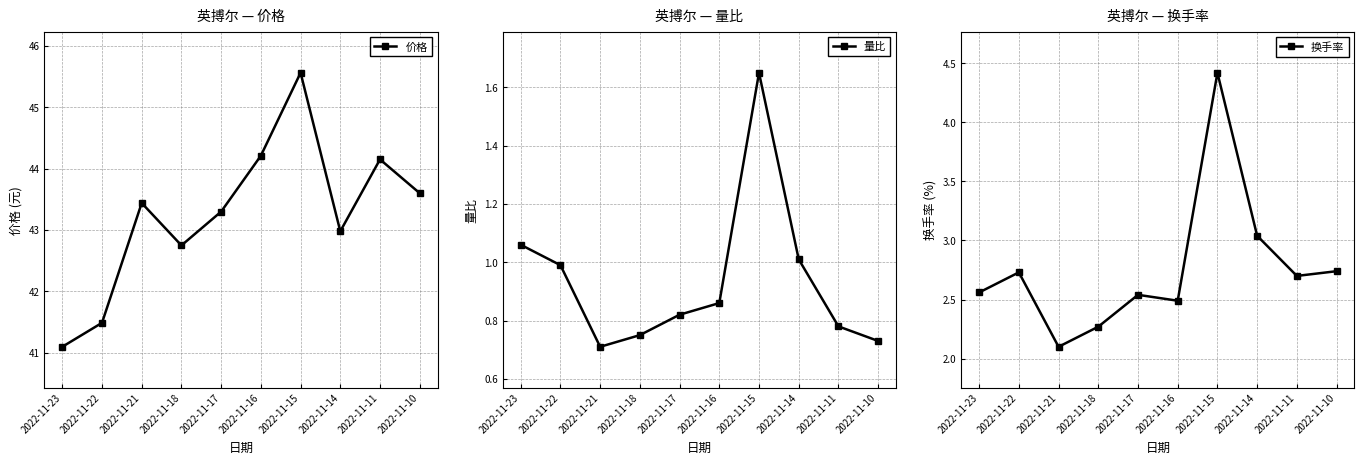

At which label does 价格 first exceed 43?

2022-11-21